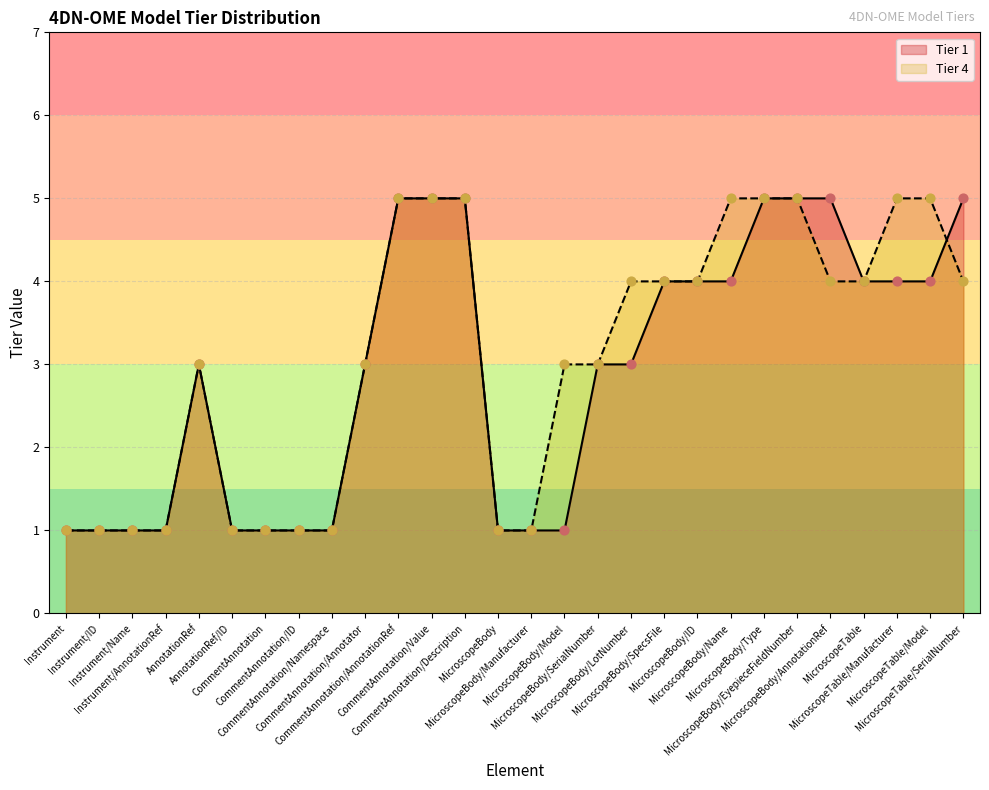

What is the total value across all series at Instrument?

2